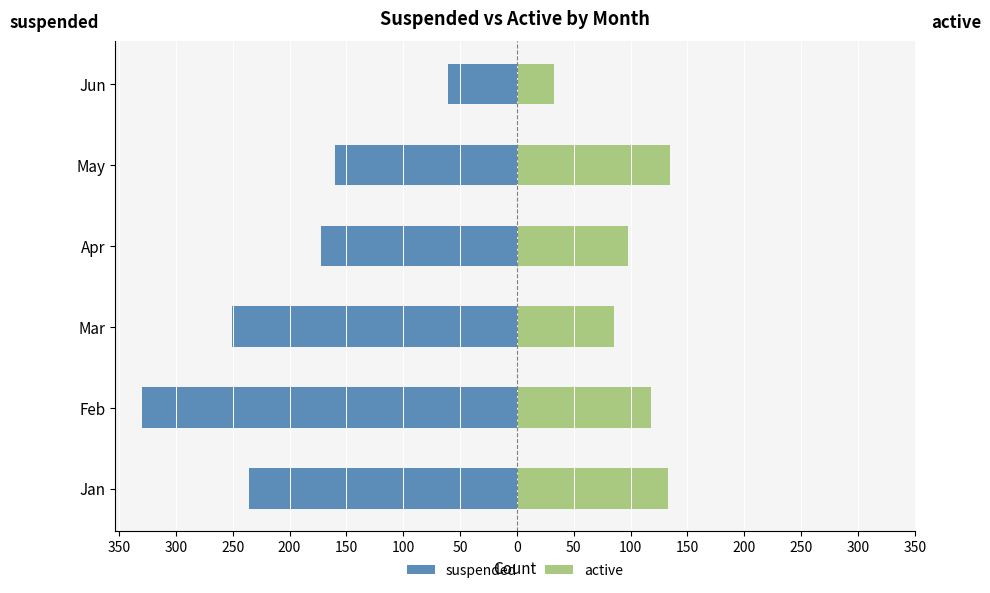

Between Jan and Mar, which is larger?

Jan